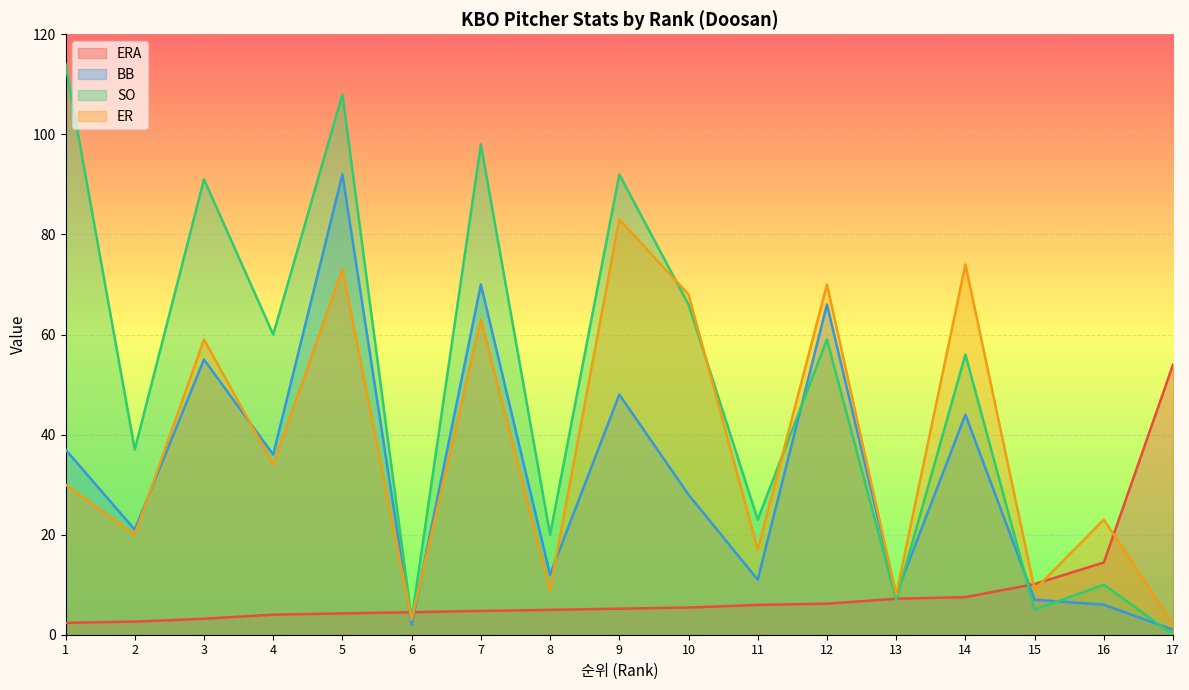

True or false: ERA and SO intersect in this chart.

True